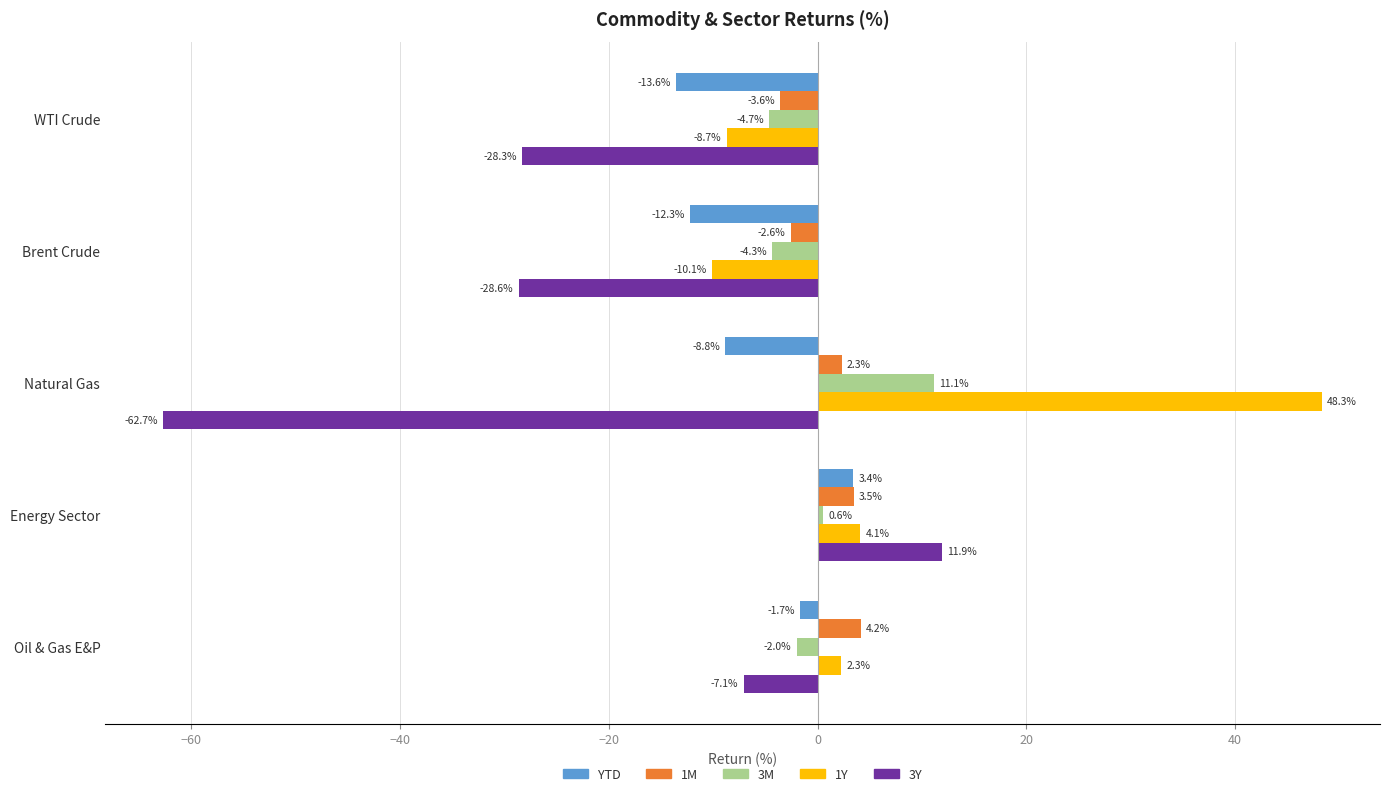

At which category does the chart reach its minimum across all series?

Natural Gas